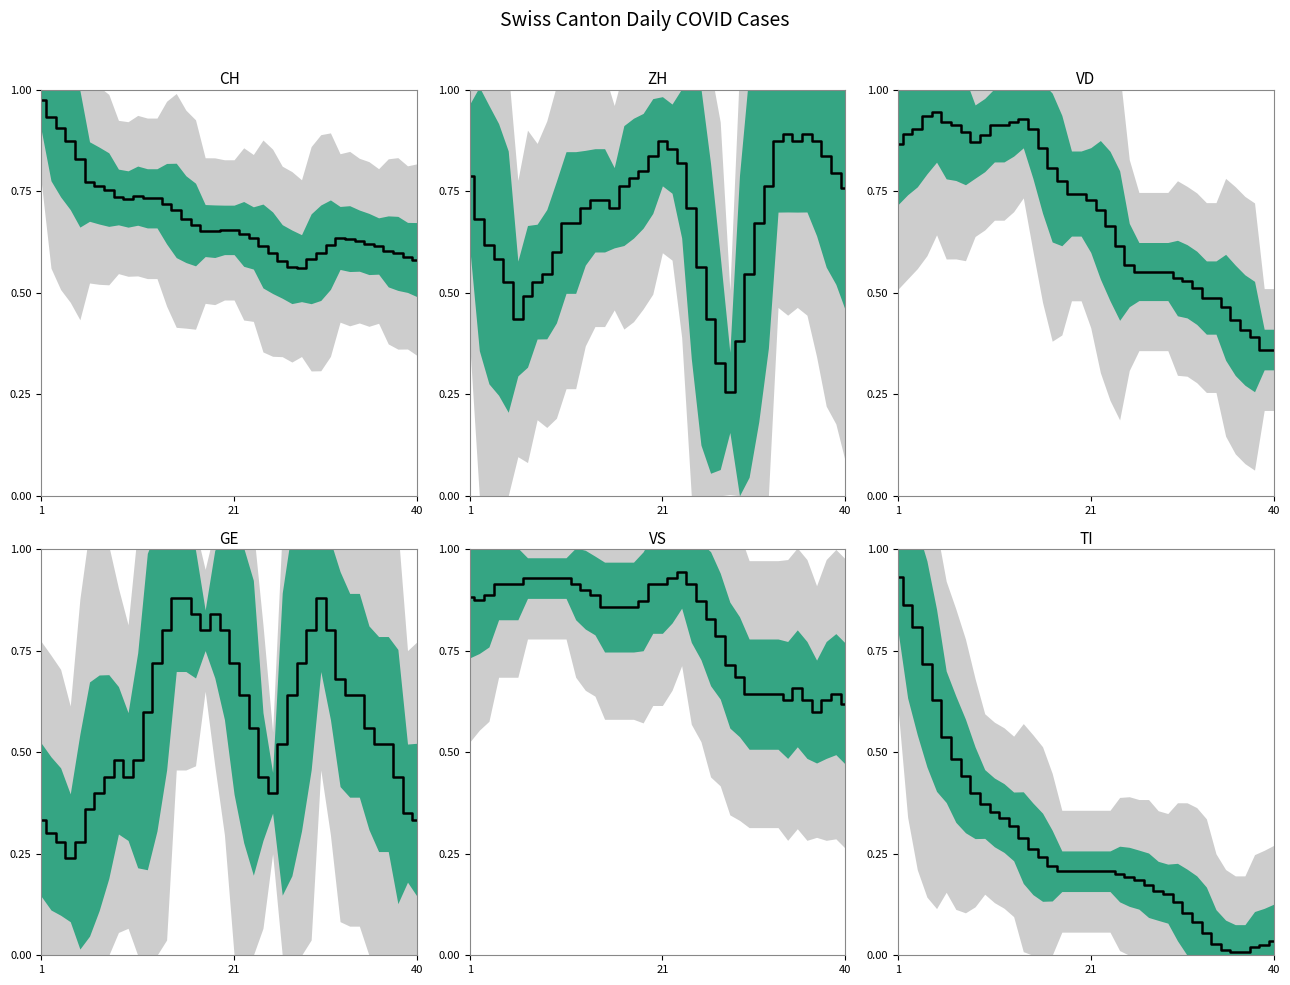

True or false: the data shows 0.6 at 1.

False